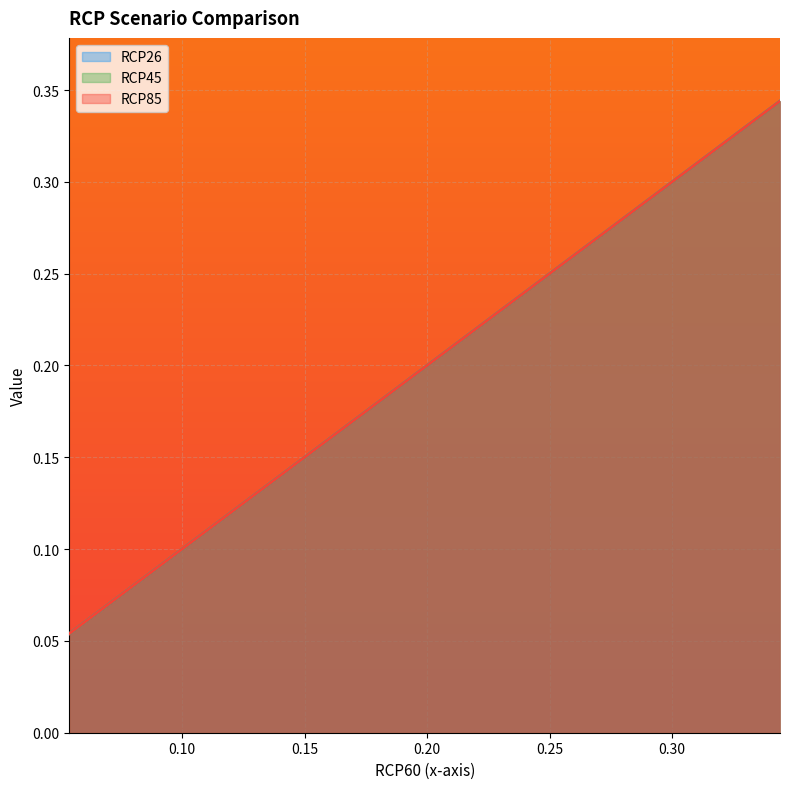

What is the difference between the maximum and minimum values in the RCP85 series?

0.3